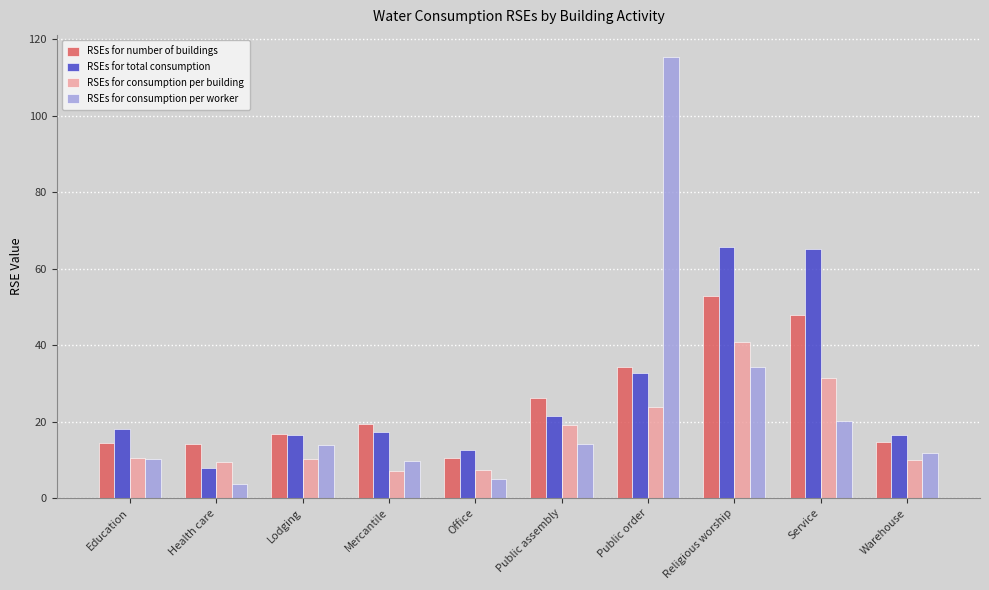

The value of RSEs for number of buildings at Office is 10.6. True or false?

True